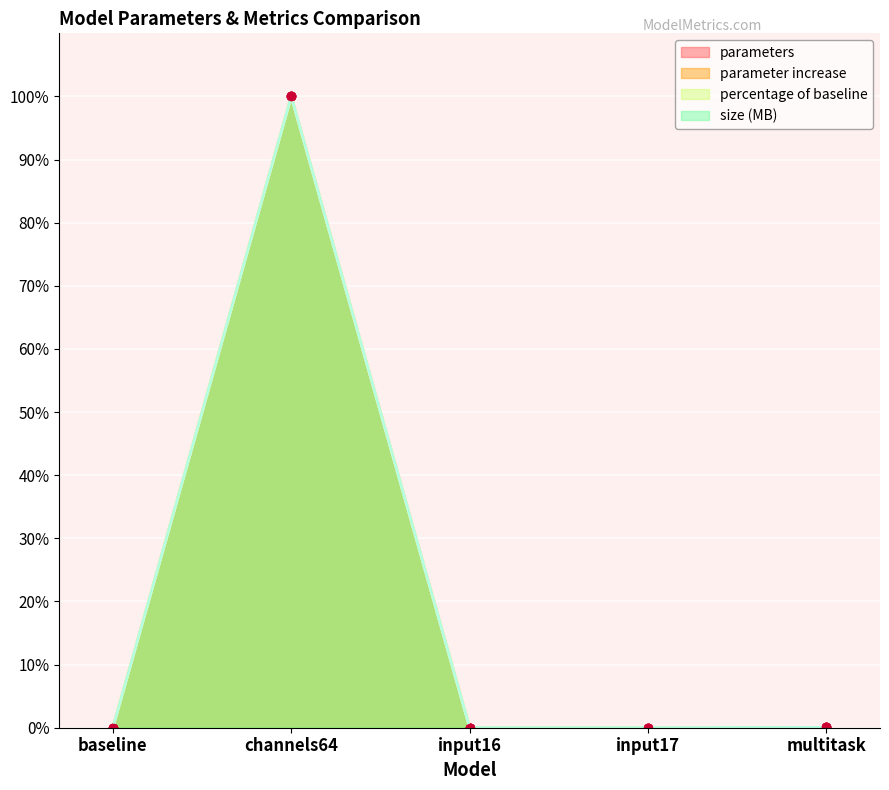

True or false: parameters and size (MB) intersect in this chart.

False